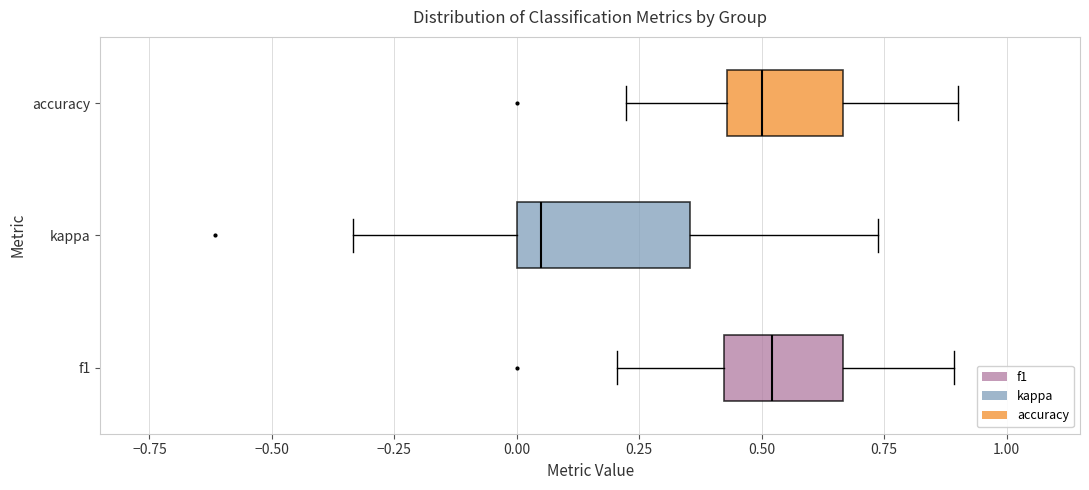

Where does the right whisker of the box for f1 end on the x-axis? The values are not printed on the chart, so give them approximately, as read against the axis.

0.90